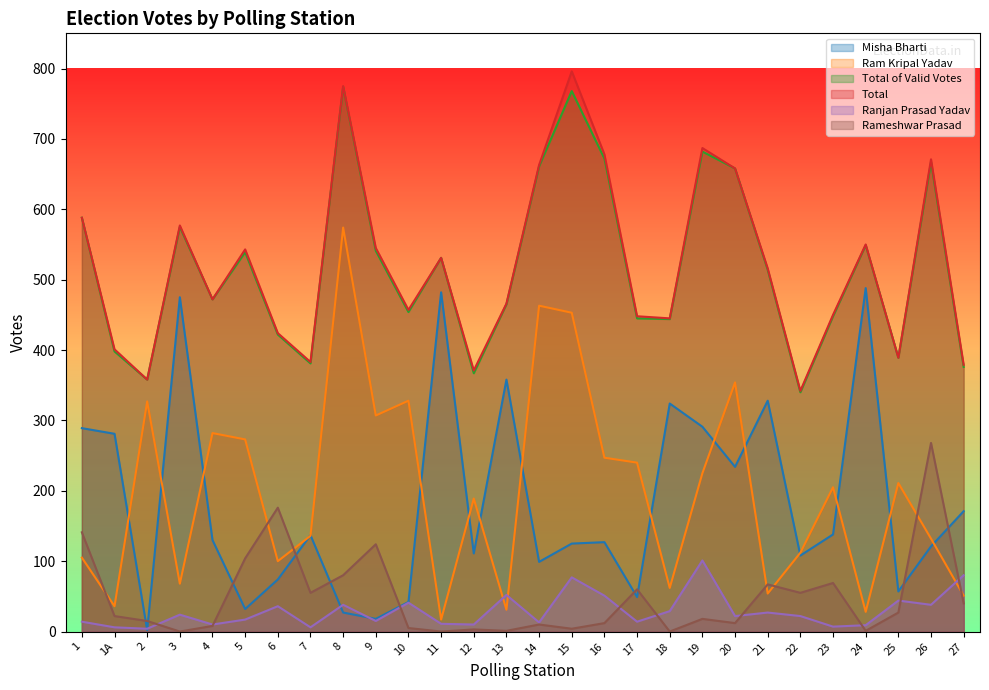

Which series ends up on top after the final intersection of Ranjan Prasad Yadav and Ram Kripal Yadav?

Ranjan Prasad Yadav